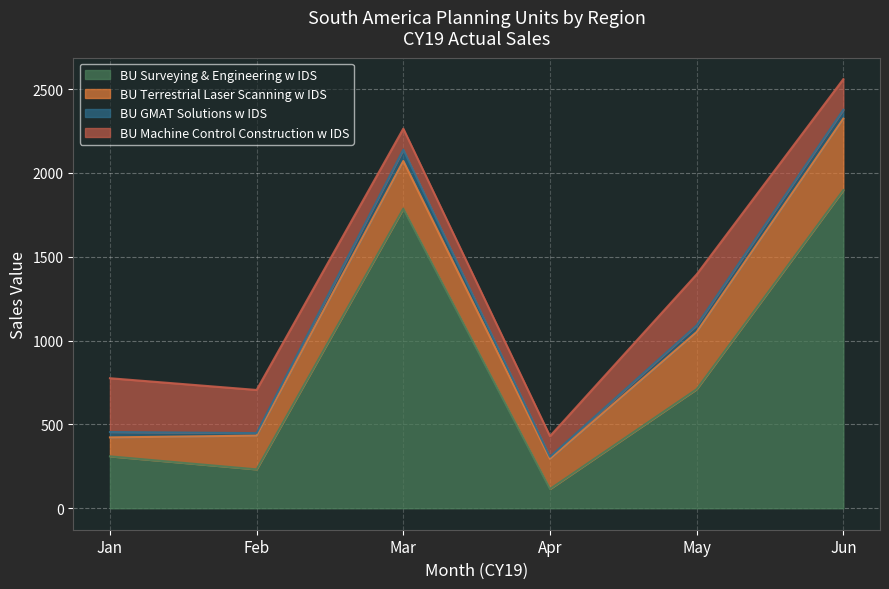

At how many categories does at least one series exceed 1710?

2